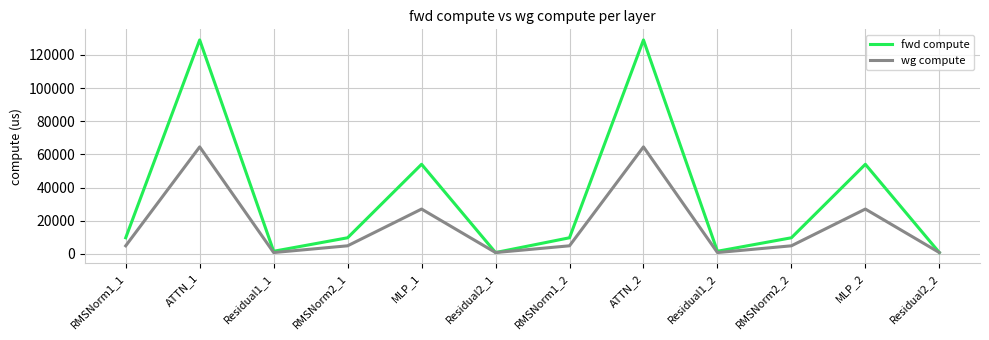

What is the highest value of the fwd compute series?

129028.7